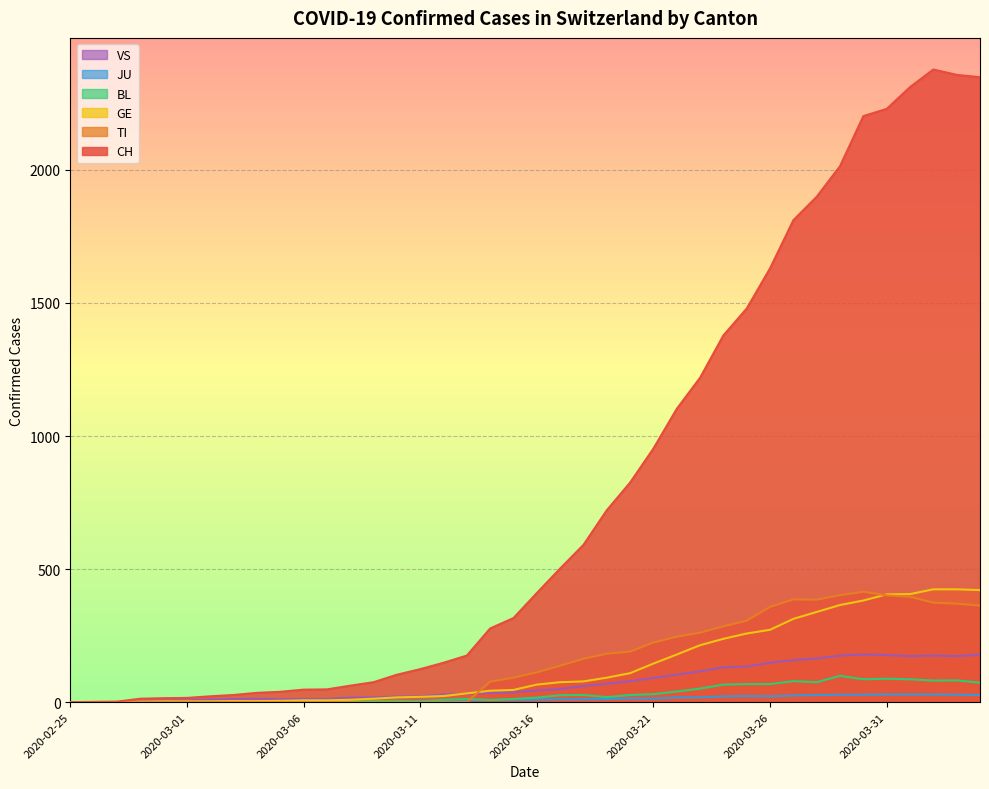

Which category has the lowest value across all series?

2020-02-25